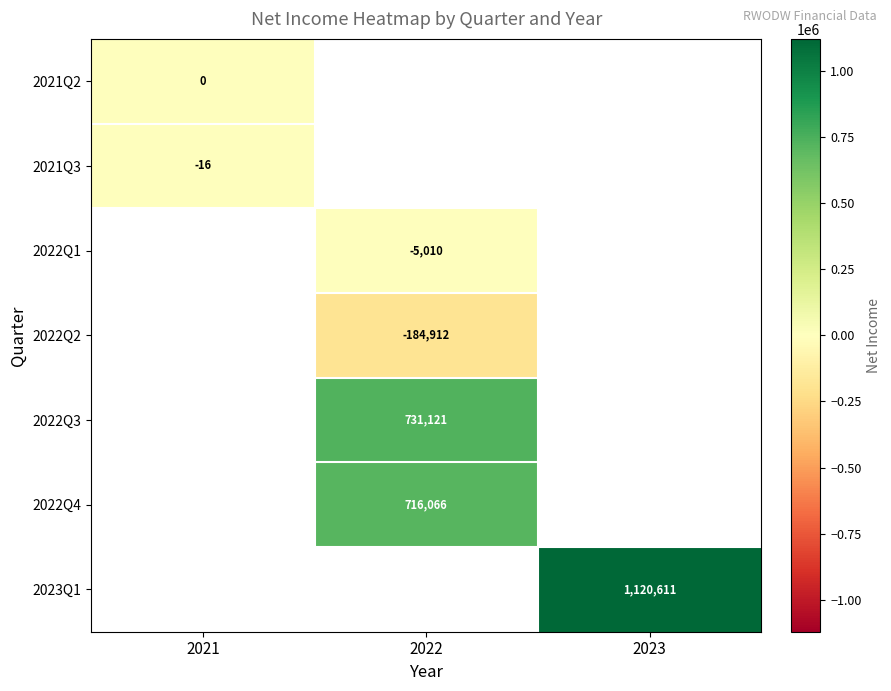

The value of 2022Q1 at 2022 is -5010. True or false?

True